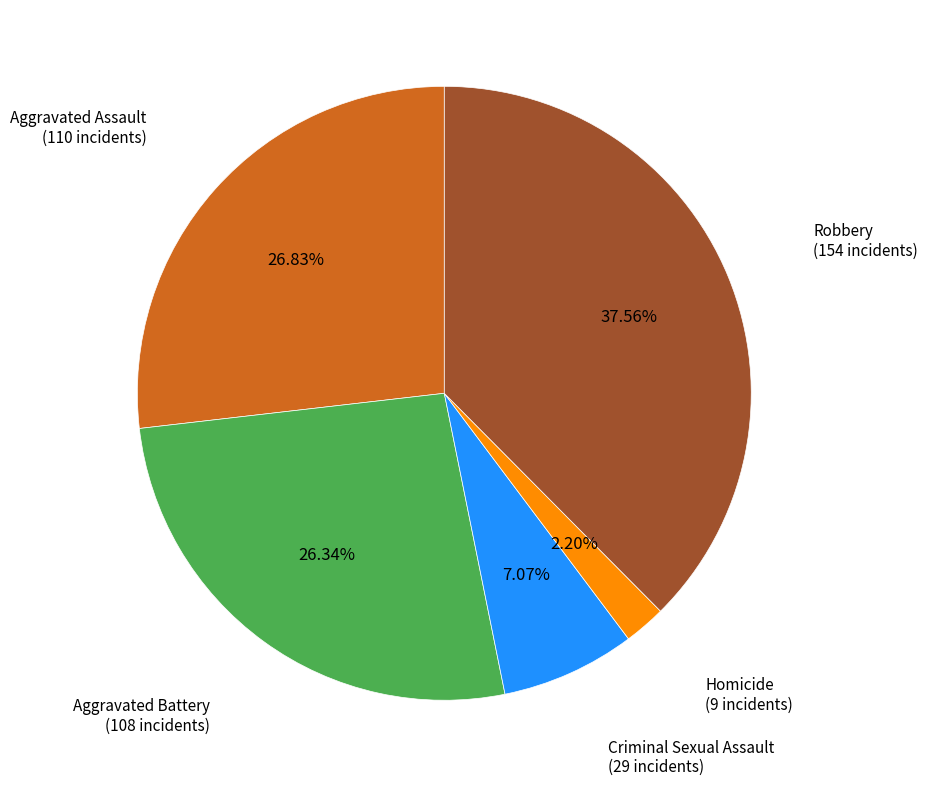

To the nearest percent, what portion does Aggravated Battery represent?

26%